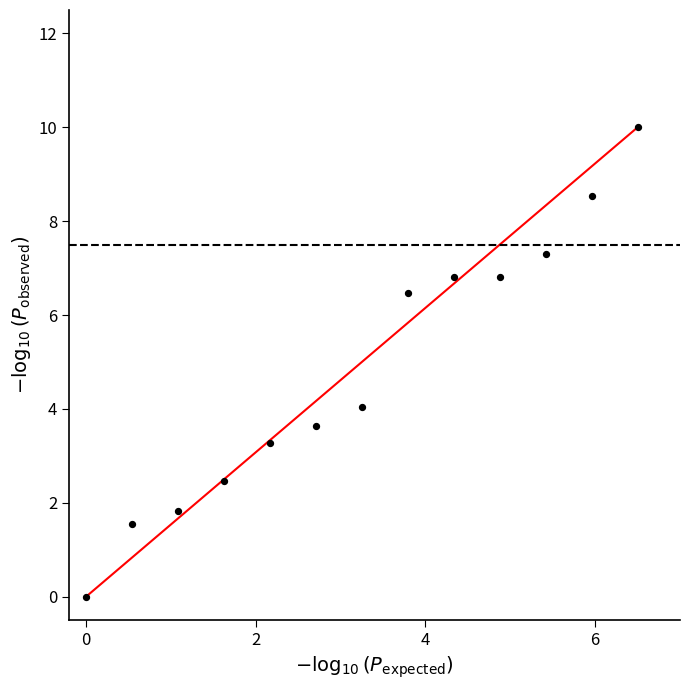

What Y value in the scatter plot is closest to 5?

4.0